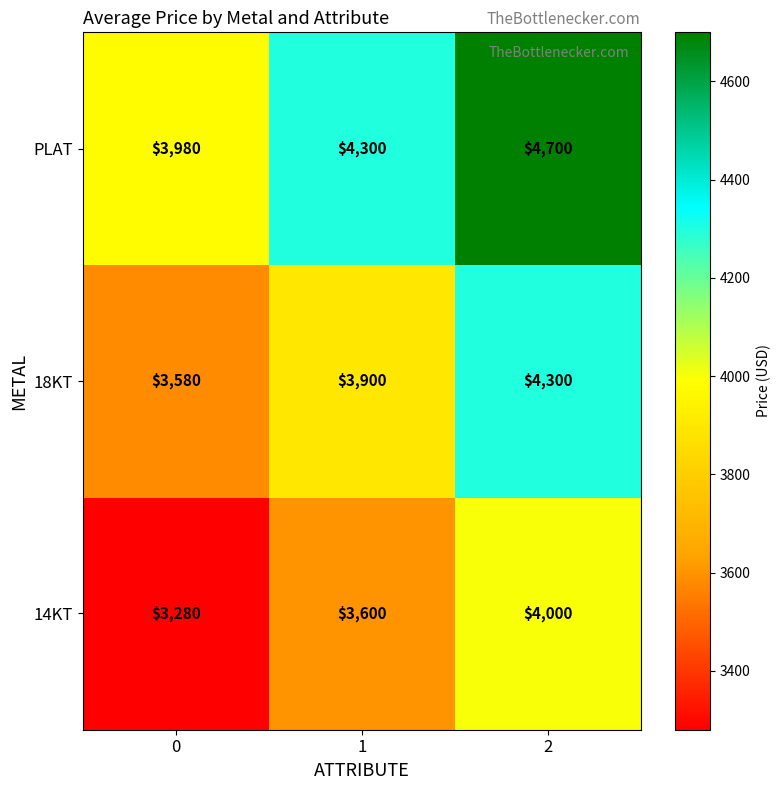

What is the spread (max minus min) of values at 0?

700